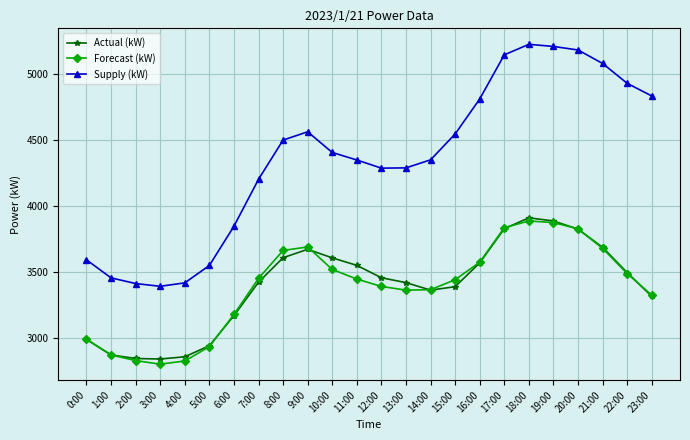

What are all the series names shown in the legend?

Actual (kW), Forecast (kW), Supply (kW)